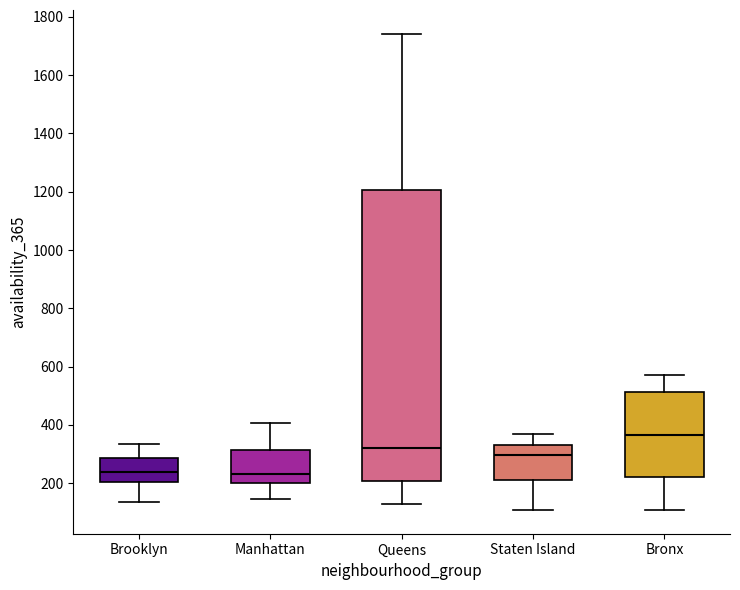

Which box is the tallest, from its lower edge to its upper edge?

Queens